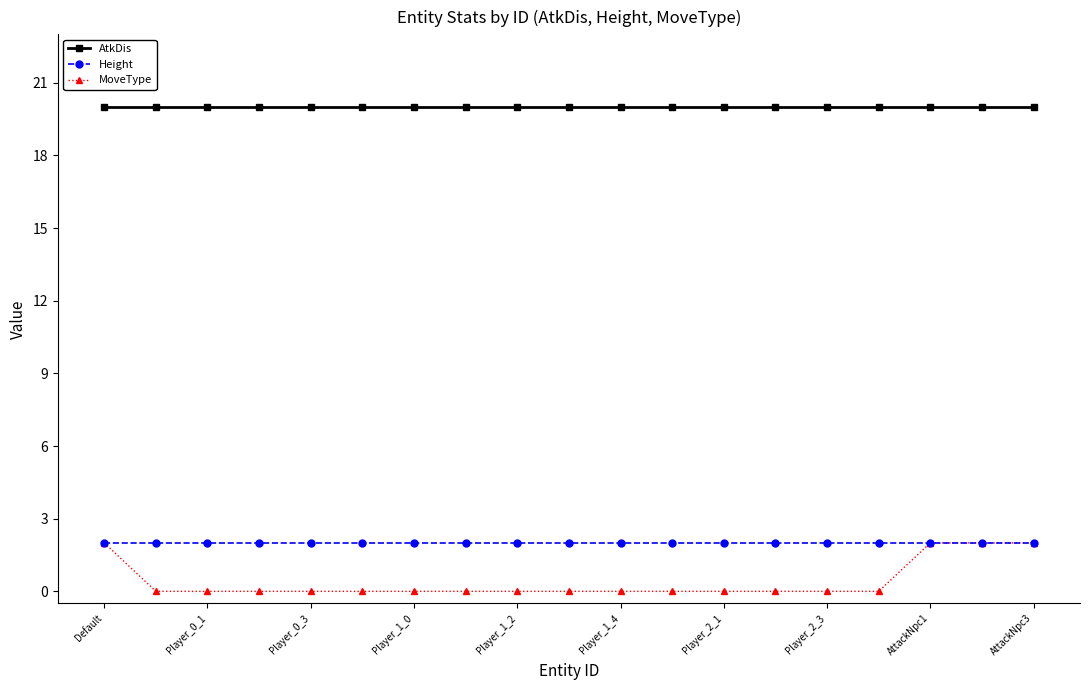

Which series has the largest range (max minus min)?

MoveType